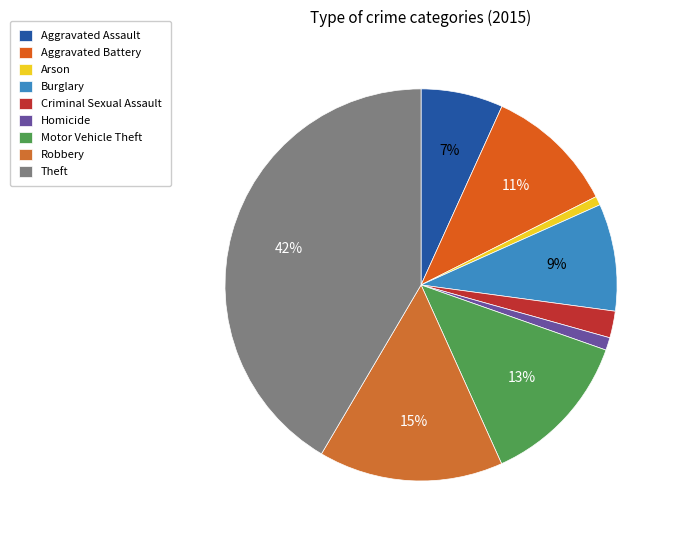

How many segments does this pie chart have?

9